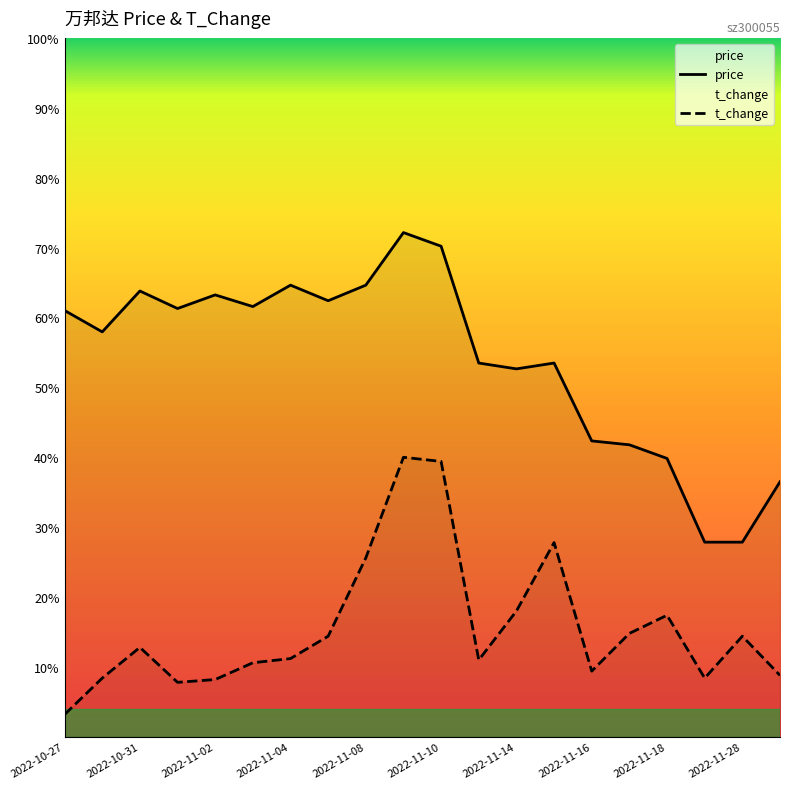

Which category has the highest value across all series?

2022-11-09